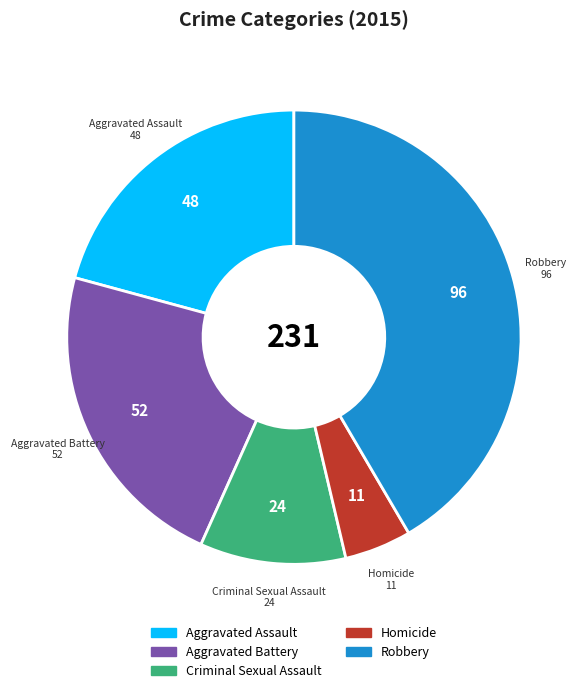

Rank the categories by value from highest to lowest.

Robbery, Aggravated Battery, Aggravated Assault, Criminal Sexual Assault, Homicide